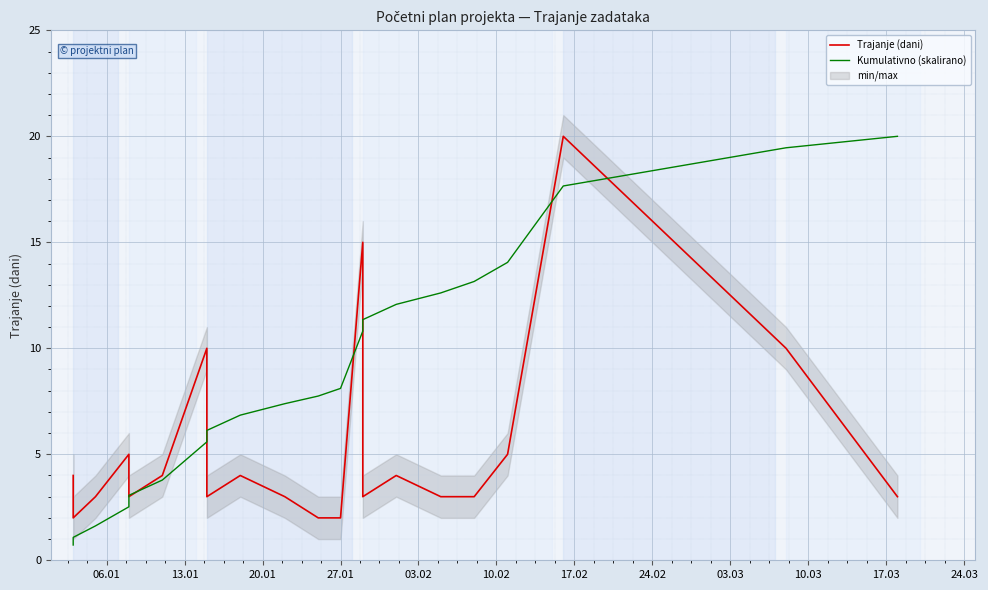

Which series ends up on top after the final intersection of Kumulativno (skalirano) and Trajanje (dani)?

Kumulativno (skalirano)